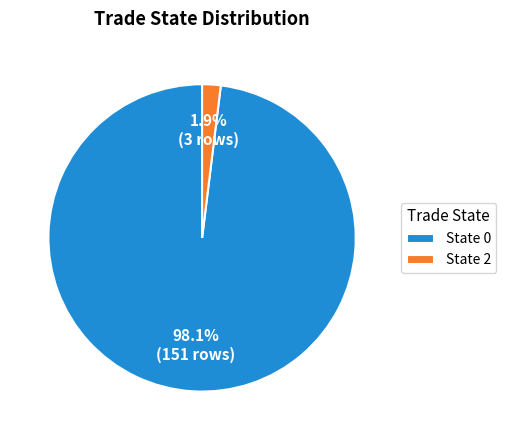

Between State 2 and State 0, which is larger?

State 0